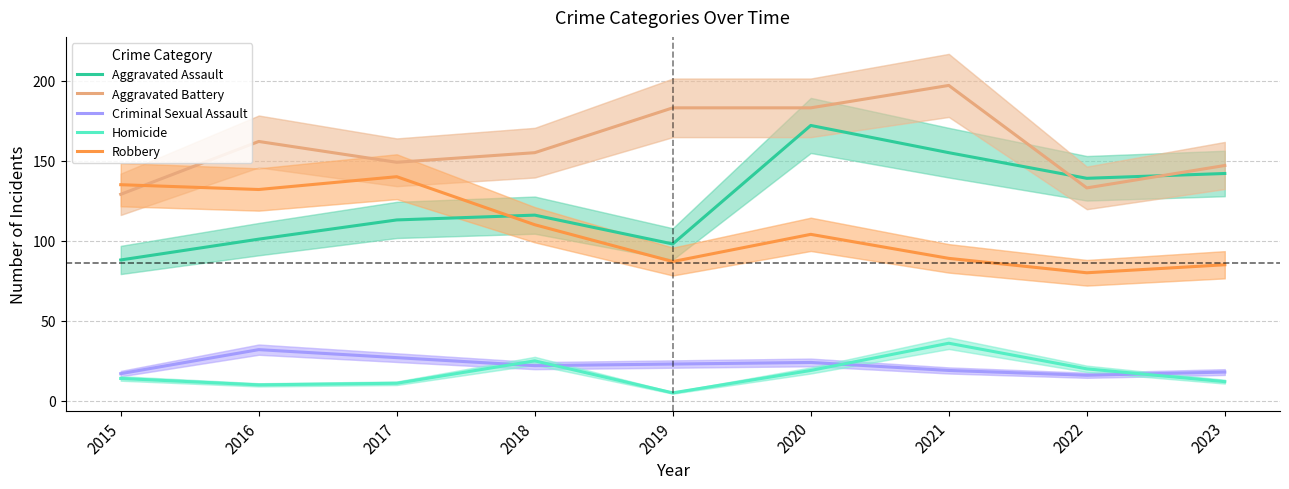

At which label does Homicide first exceed 14?

2018